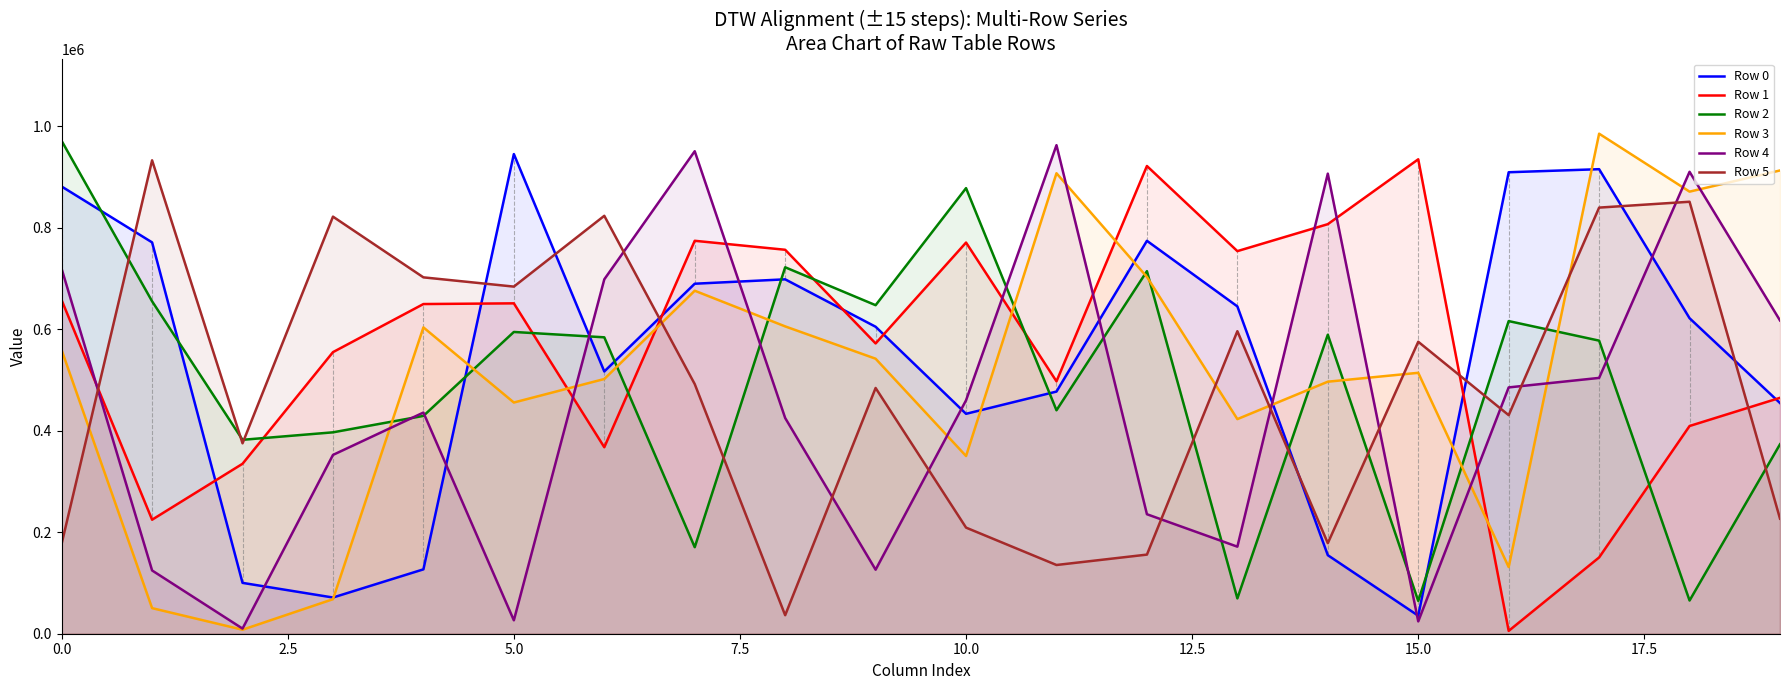

What is the label of the 4th point from the right?

16